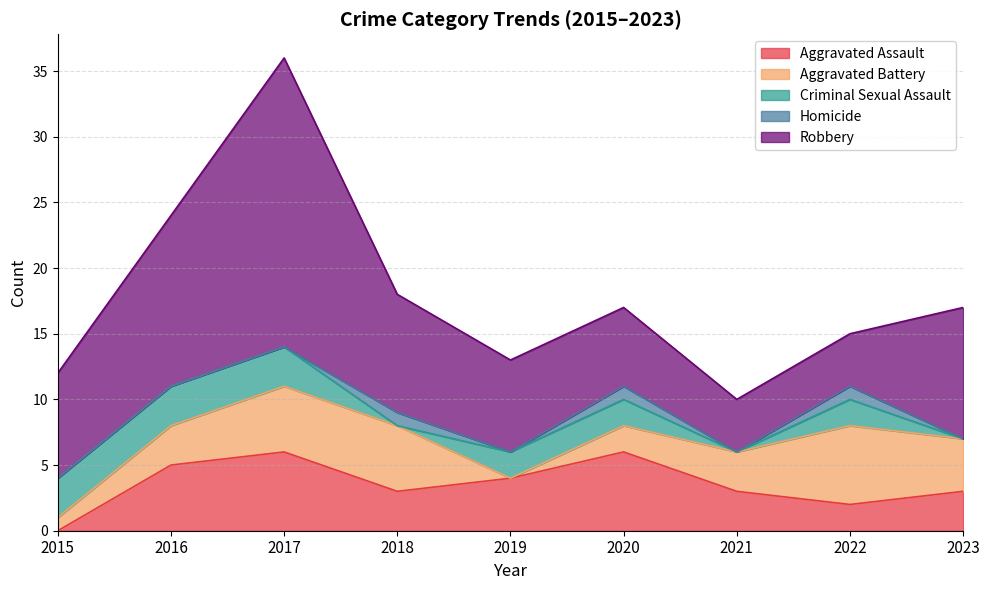

What are all the series names shown in the legend?

Aggravated Assault, Aggravated Battery, Criminal Sexual Assault, Homicide, Robbery